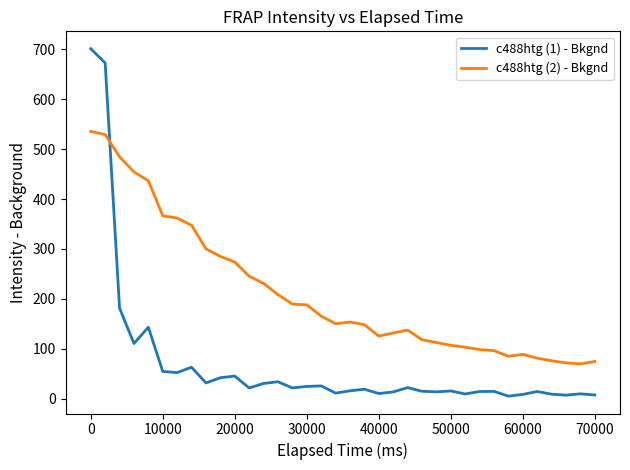

Which series has the widest spread of values?

c488htg (1) - Bkgnd